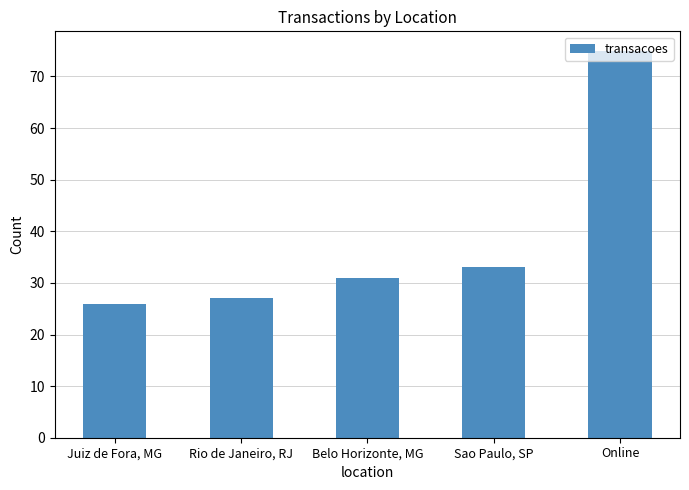

What is the label of the 1st bar from the right?

Online